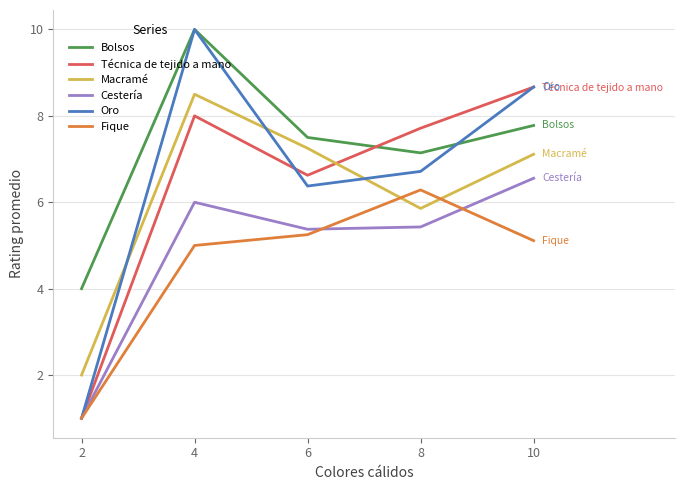

Which series has the largest total across all categories?

Bolsos